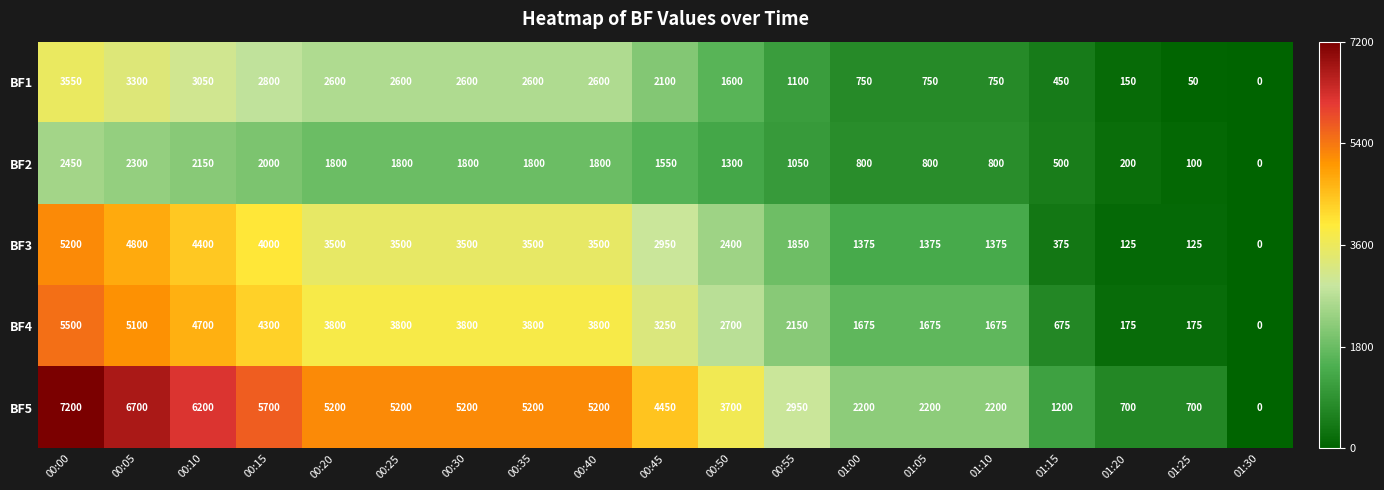

At which label does BF4 reach its peak?

00:00